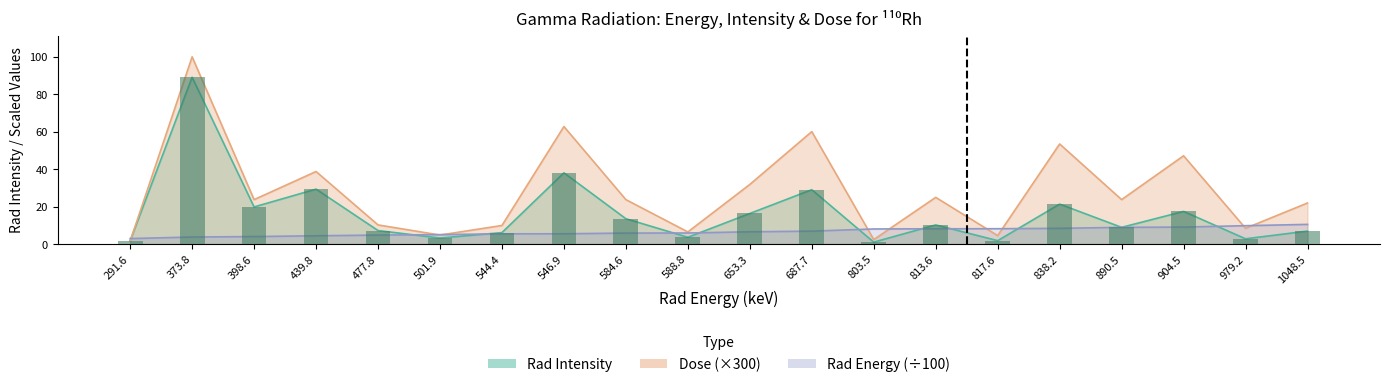

Rank the series at 373.8 from lowest to highest value.

Rad Energy, Rad Intensity, Dose